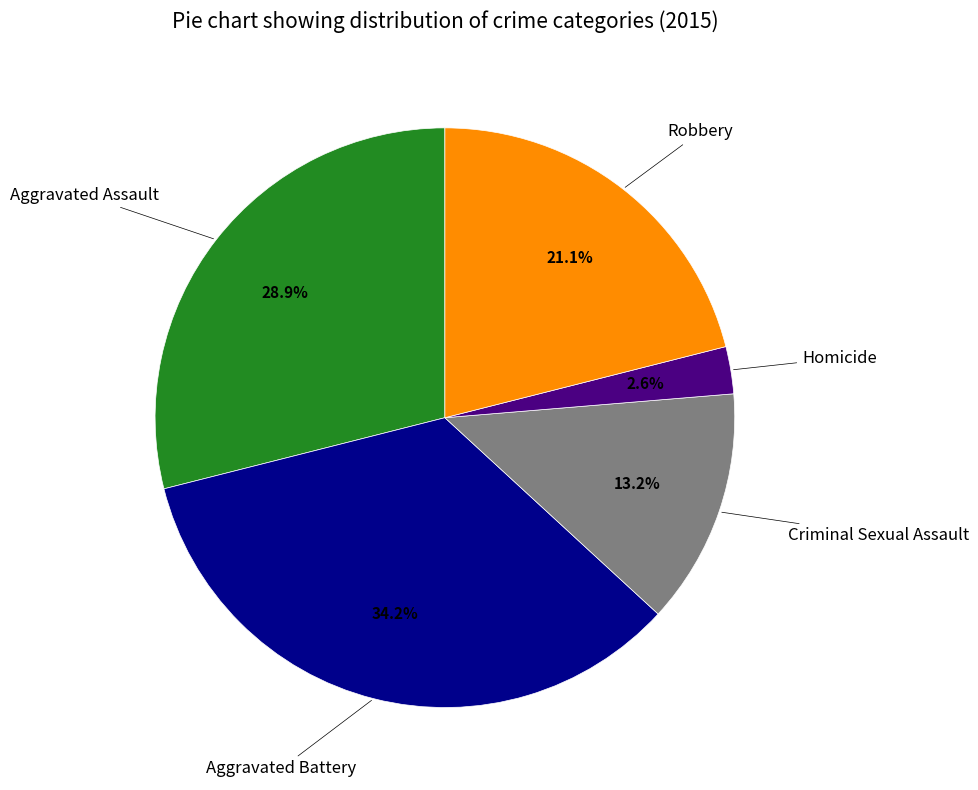

Is there a majority slice in this chart?

No